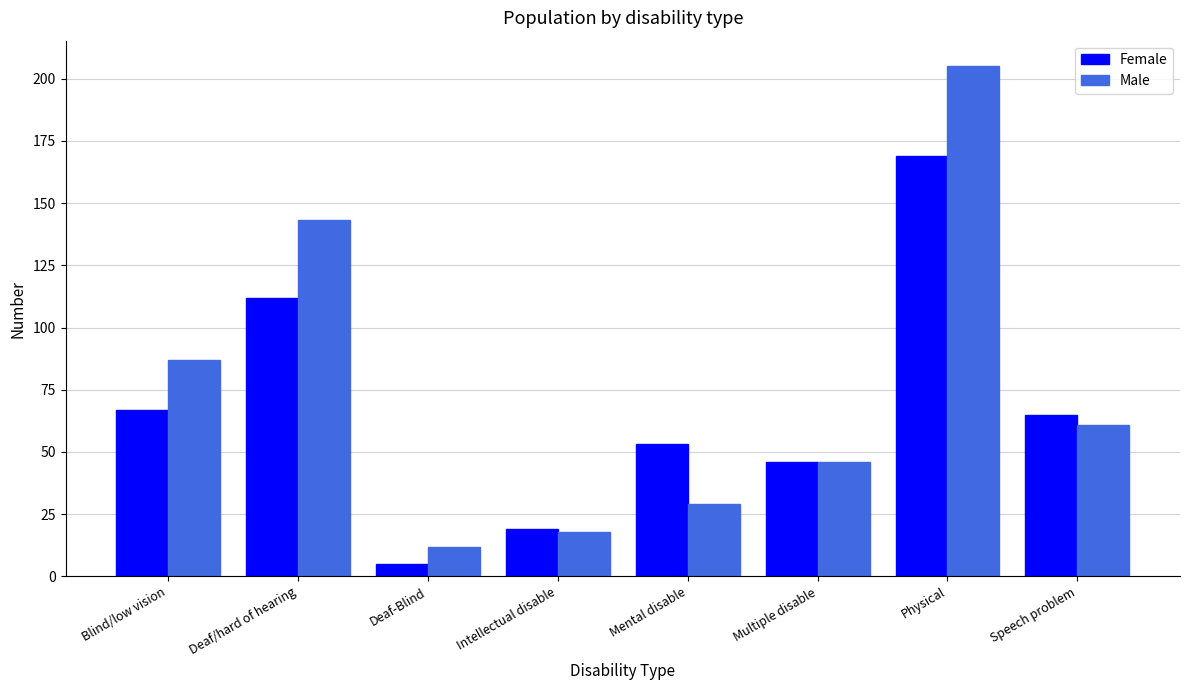

List the series in order of their overall mean, highest first.

Male, Female